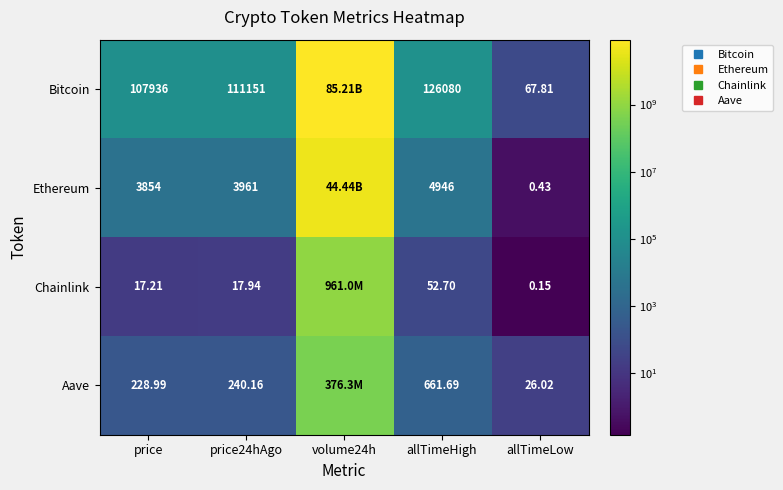

Which category has the lowest value in the Bitcoin series?

allTimeLow